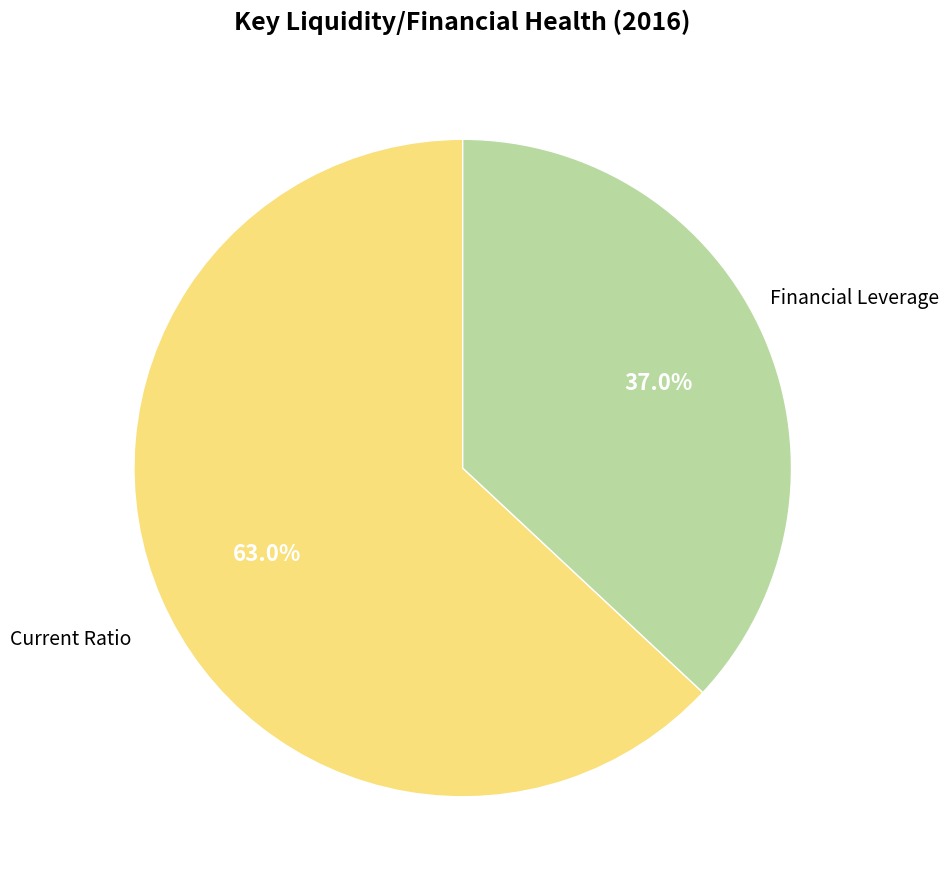

Is there a majority slice in this chart?

Yes